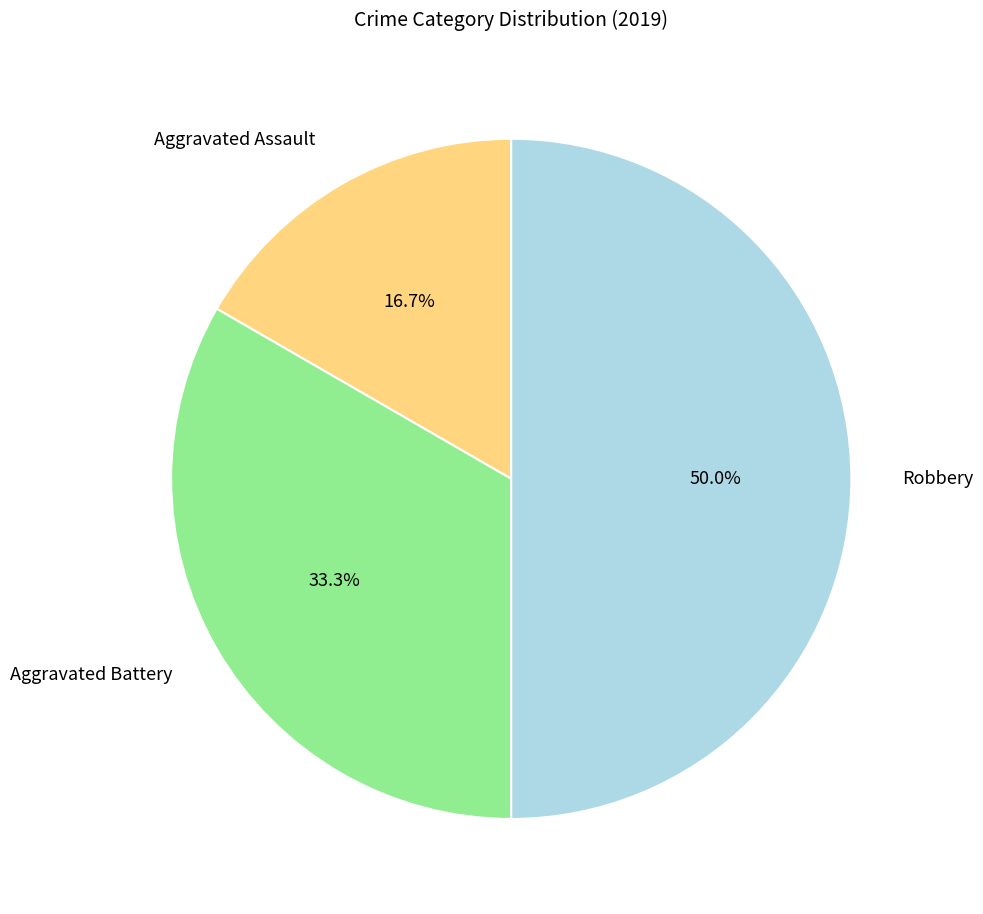

To the nearest percent, what is the combined percentage of Aggravated Battery and Aggravated Assault?

50%